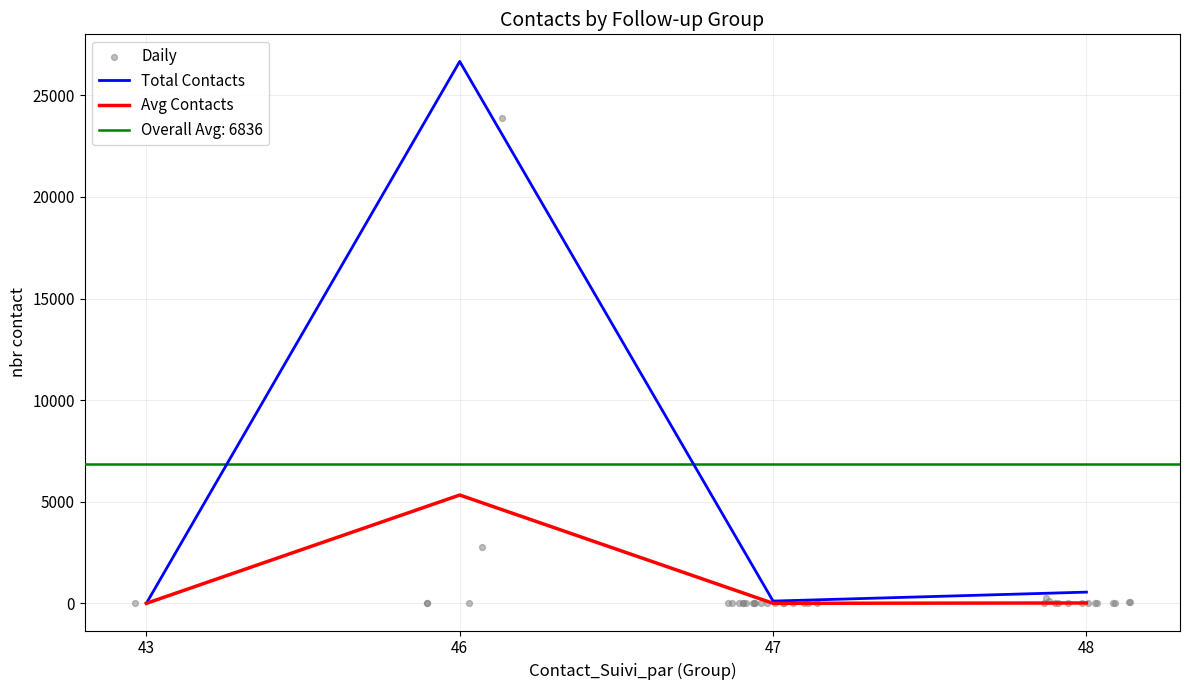

Is the value of Total Contacts at 46 greater than the value of Avg Contacts at 48?

Yes